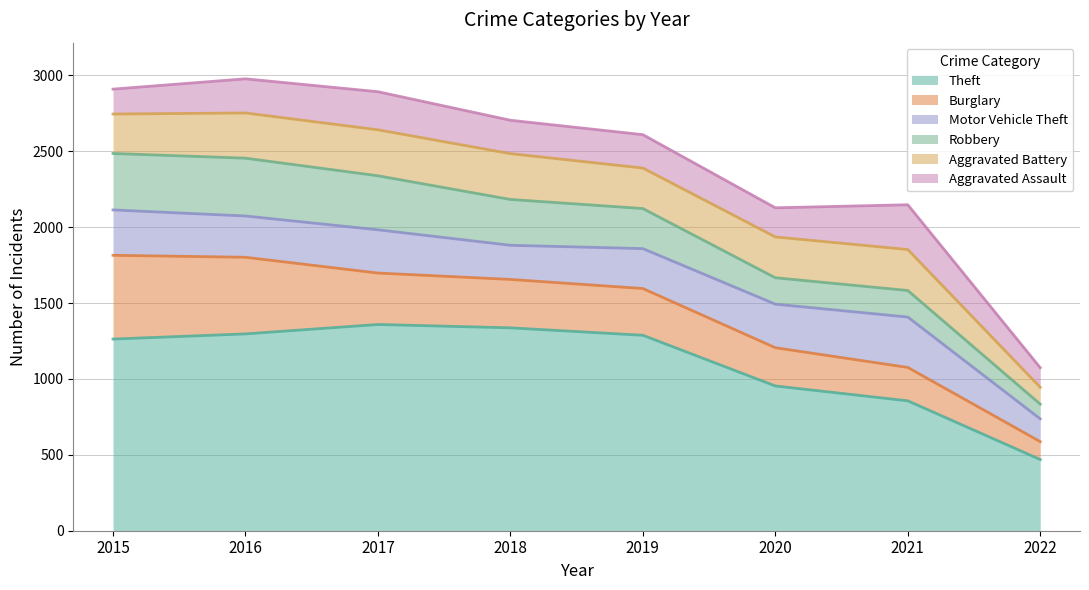

Which has a higher value, 2017 or 2022?

2017